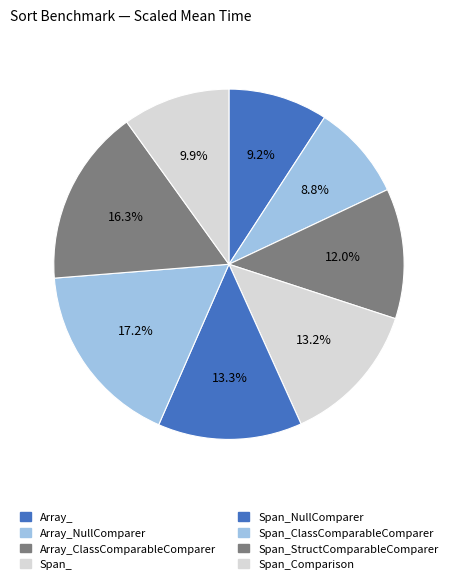

To the nearest percent, what portion does Span_StructComparableComparer represent?

16%